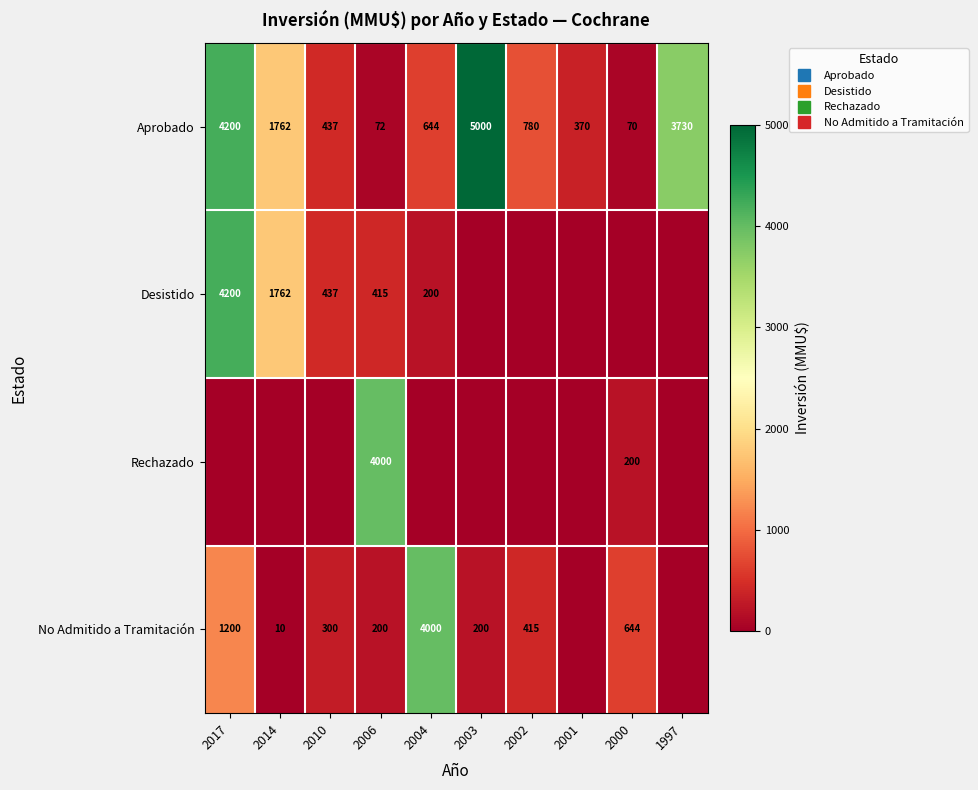

Is it true that Aprobado equals 2101 at 1997?

False